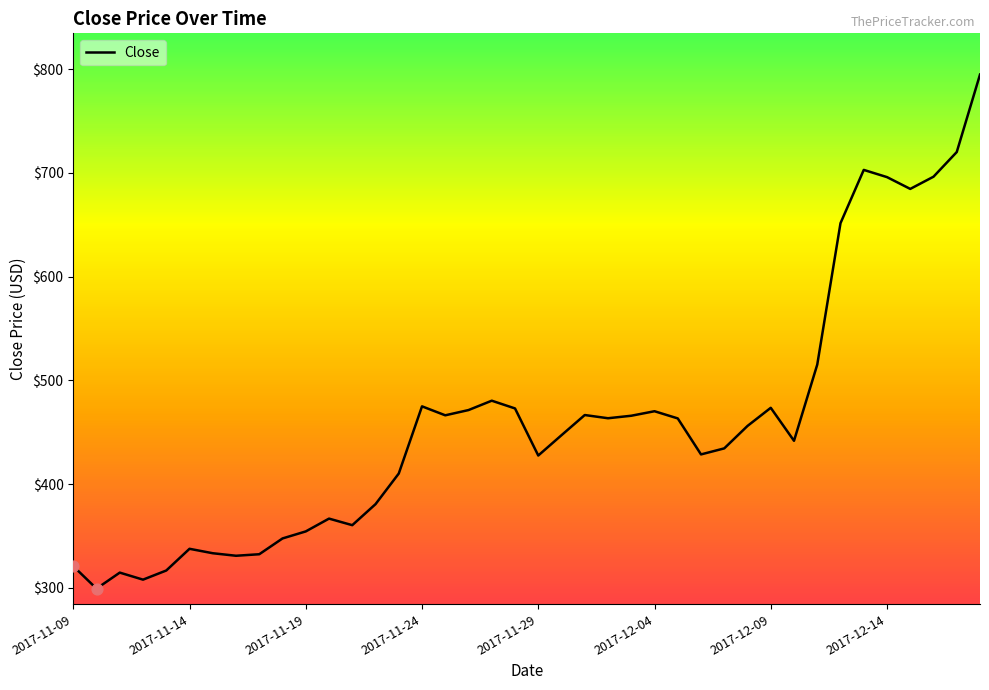

What is the maximum value shown in the chart?

794.6